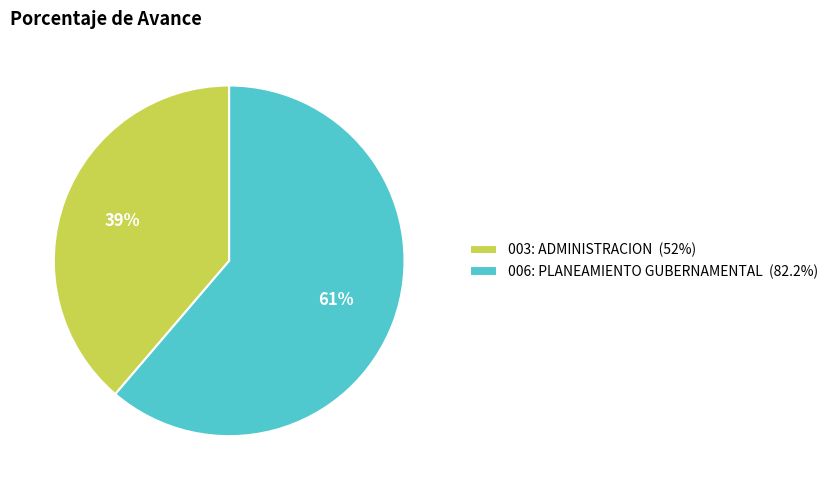

To the nearest percent, what portion does 006: PLANEAMIENTO GUBERNAMENTAL represent?

61%